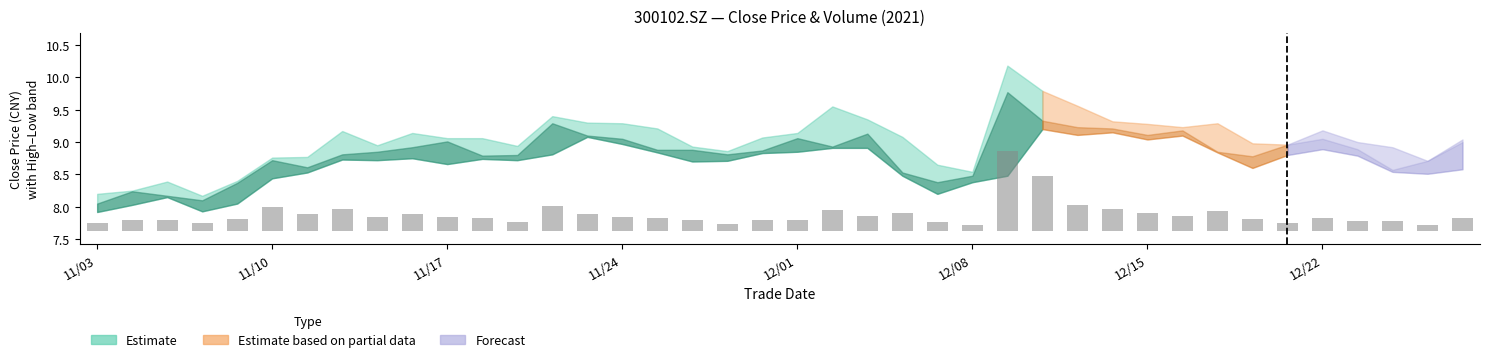

What is the sum of all close values?

353.5